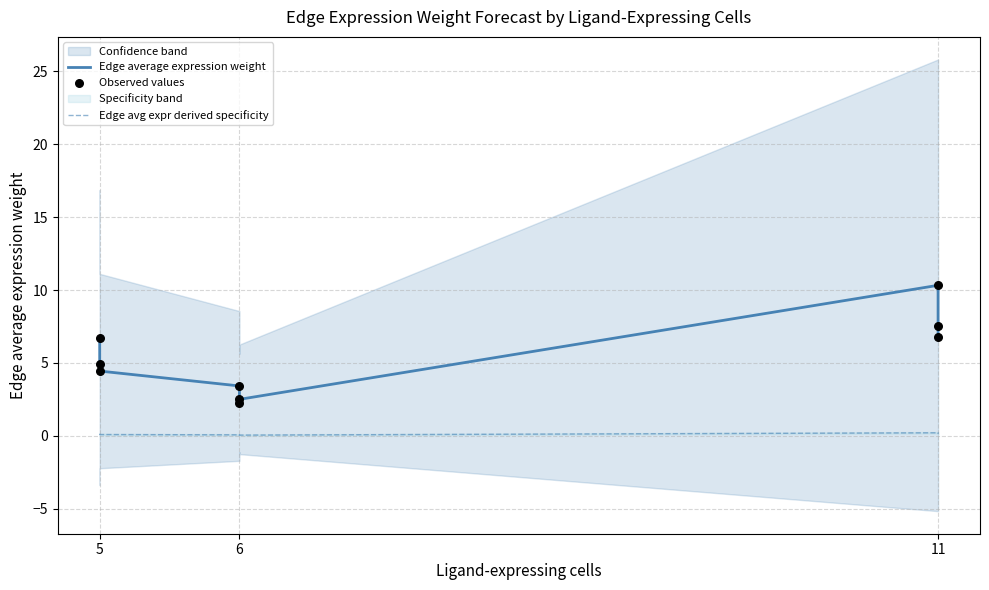

What are all the series names shown in the legend?

Edge average expression weight, Edge avg expr derived specificity, Observed values